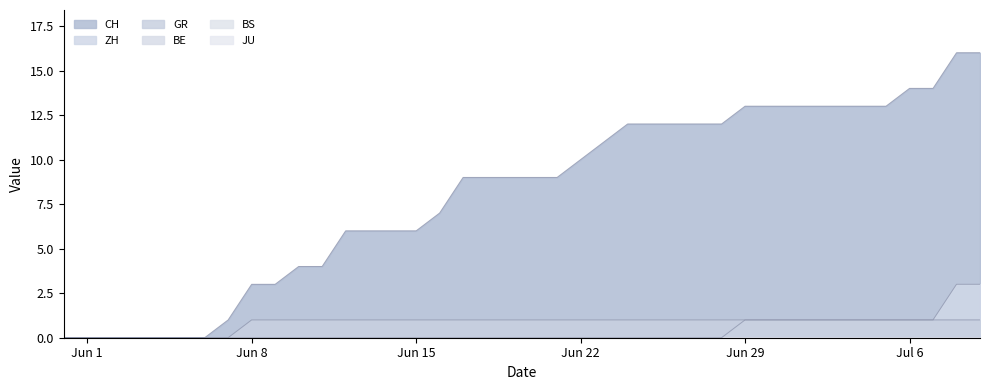

At which category is the sum across all series the highest?

2020-07-08